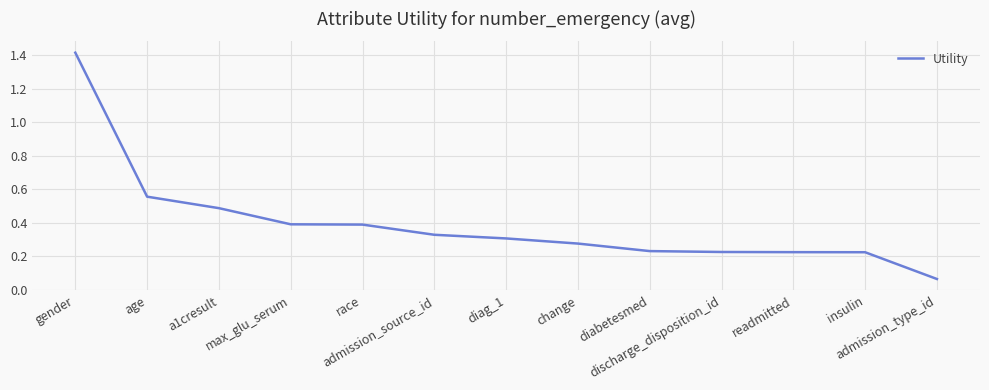

What is the sum of all values?

5.1